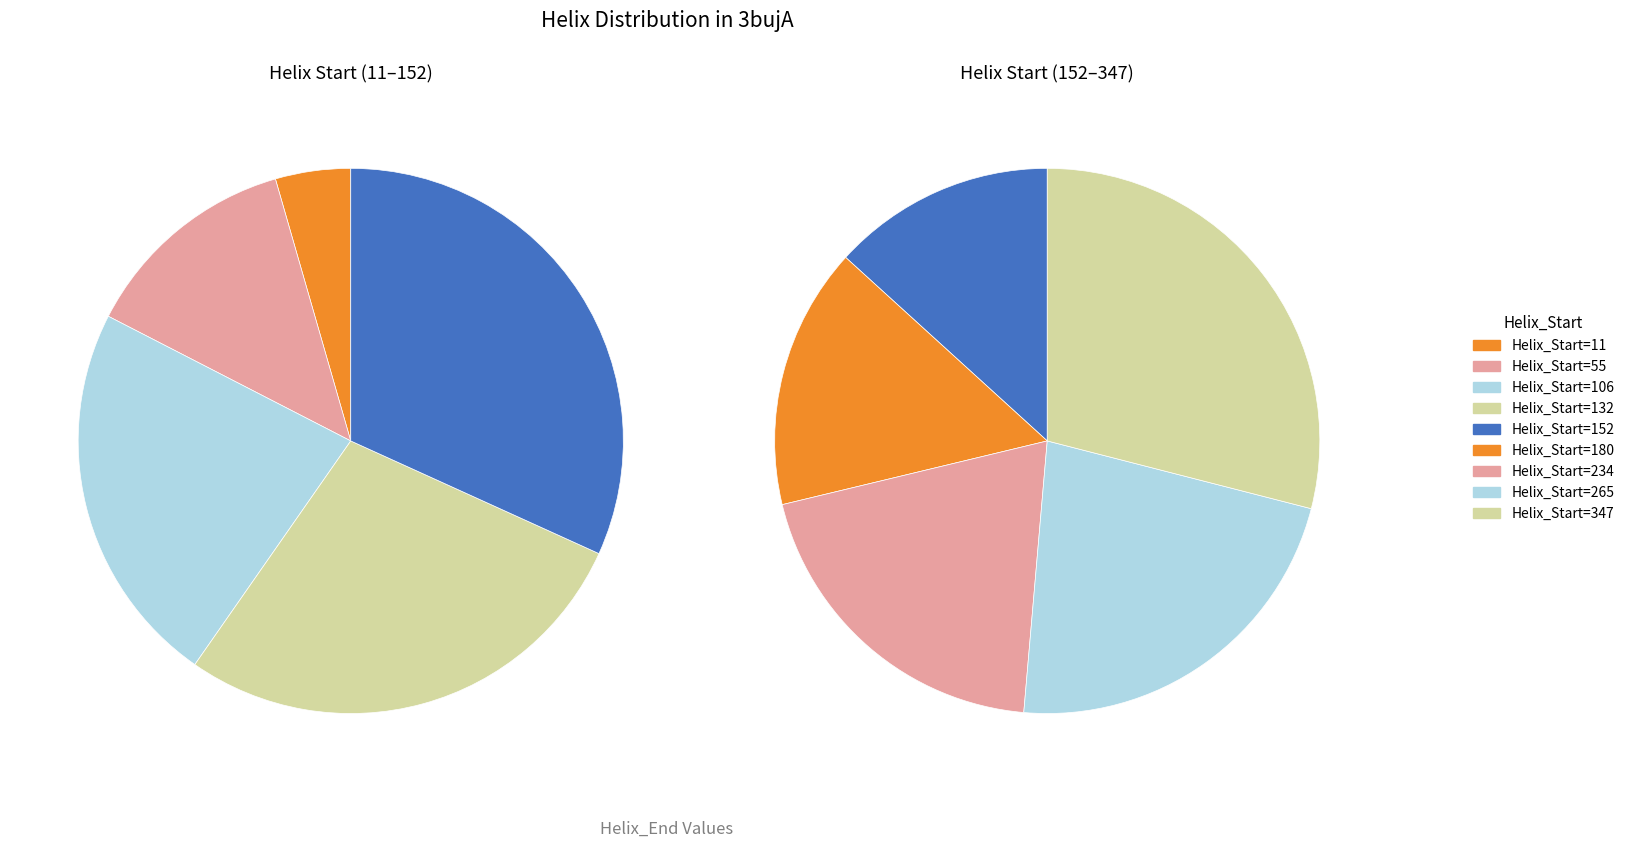

Approximately how many times larger is the value at 11 compared to 347?

0.1